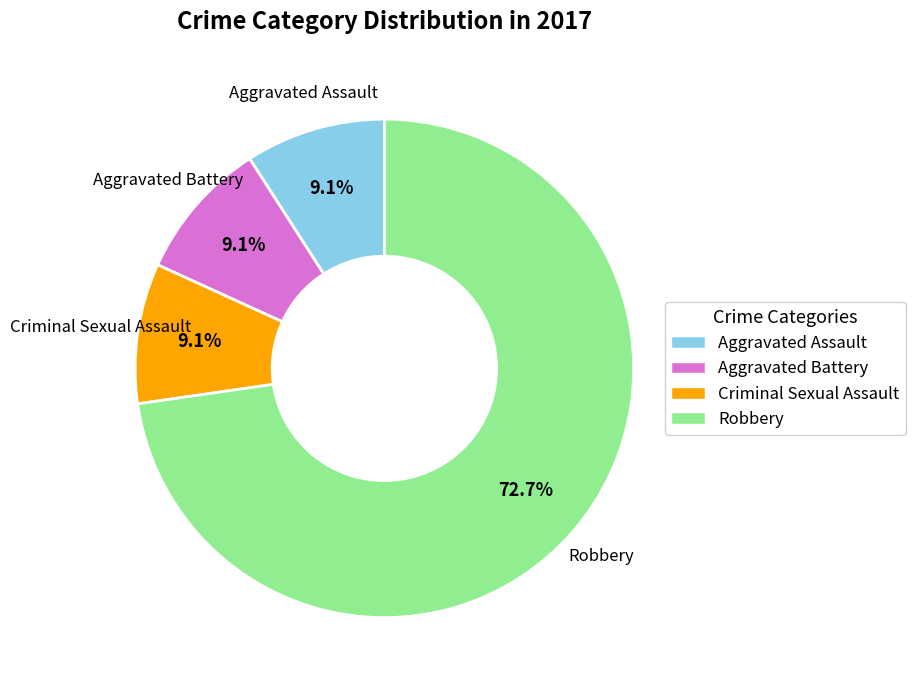

Does any single category account for the majority?

Yes